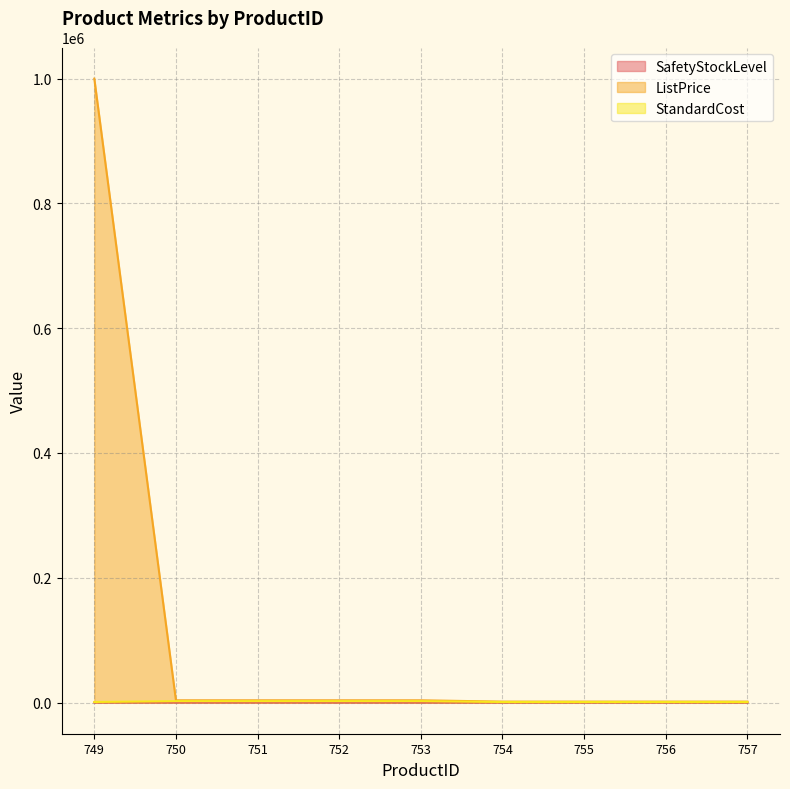

Which series has the largest total across all categories?

ListPrice